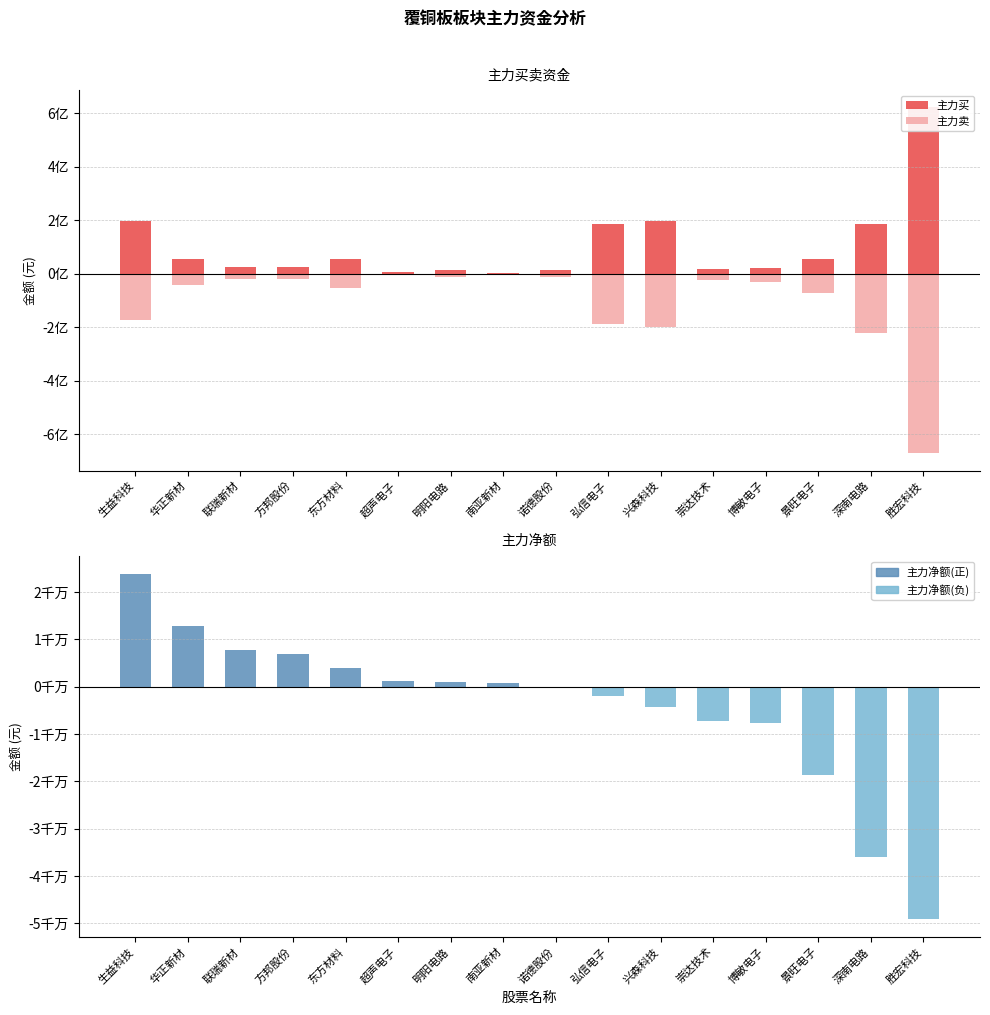

The value of 主力买 at 华正新材 is 55429759. True or false?

True